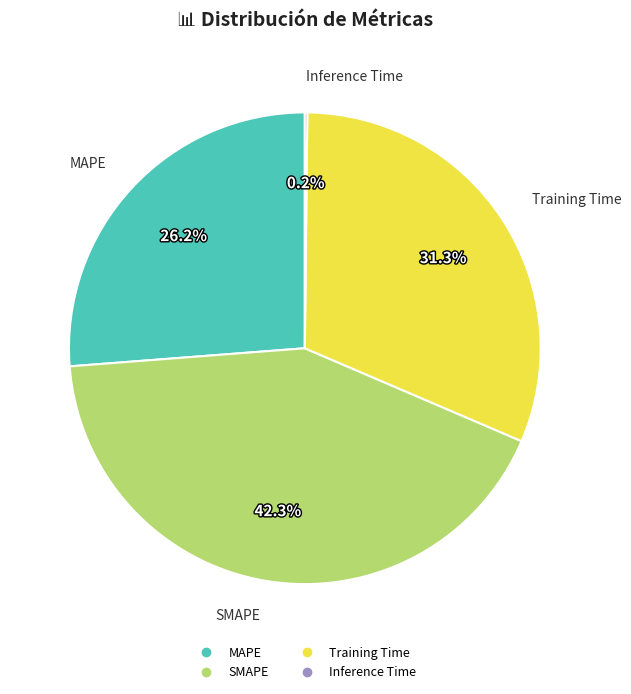

Do MAPE and SMAPE together represent more than half of the pie?

Yes